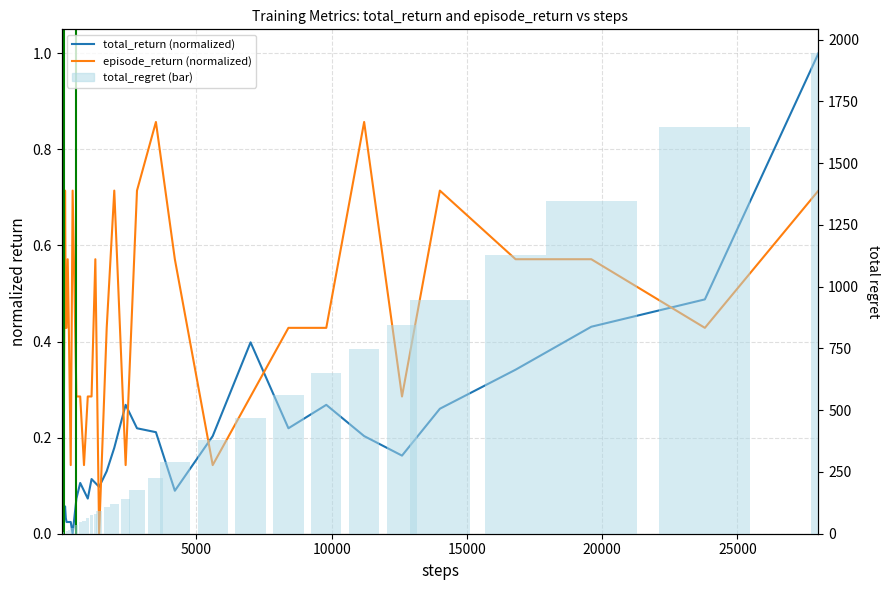

Does the chart contain any negative values?

No